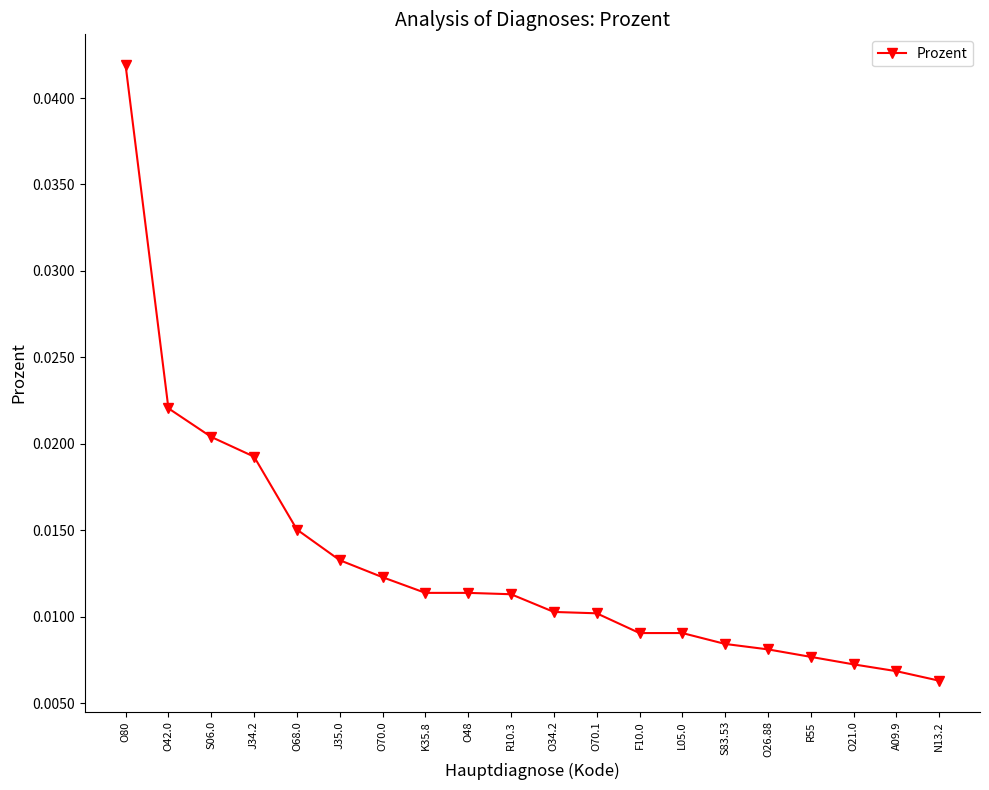

At which category does the chart reach its peak across all series?

O80